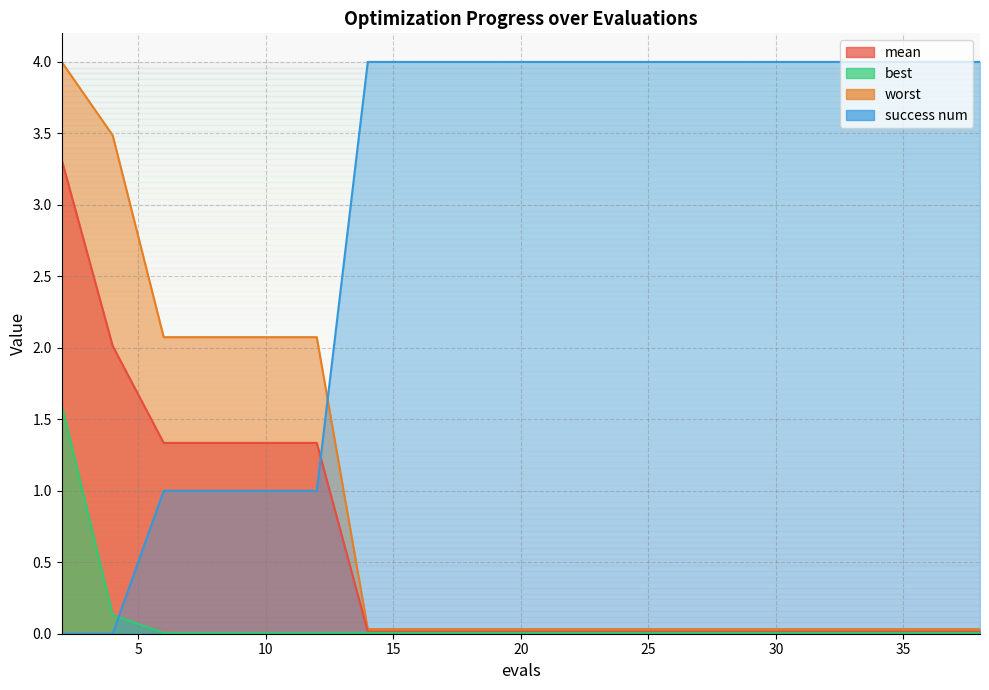

What are all the series names shown in the legend?

mean, best, worst, success num